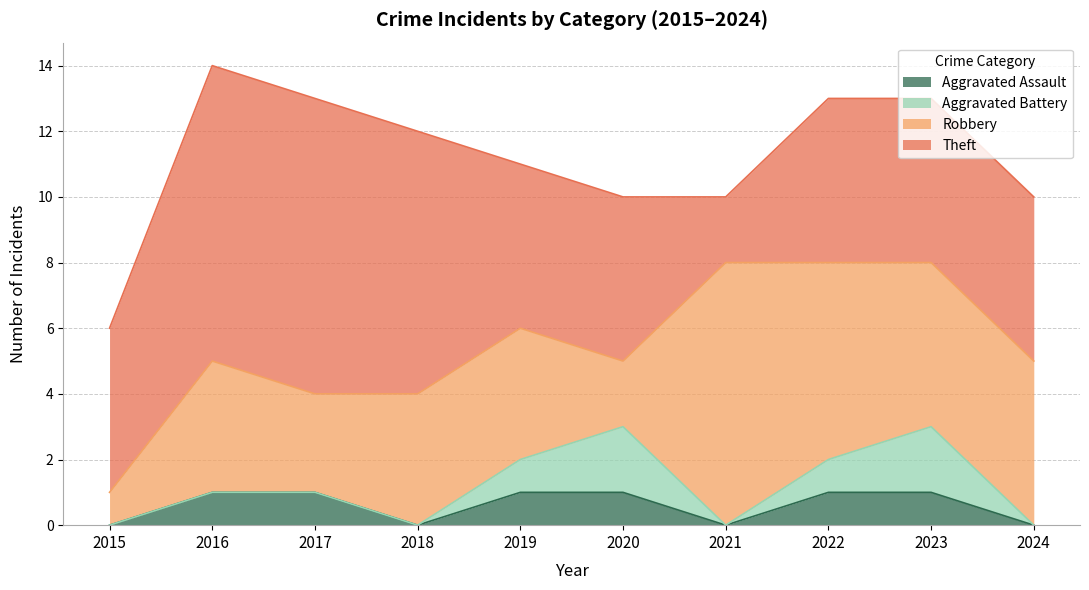

Between which two adjacent categories do Robbery and Theft first intersect?

2020 and 2021